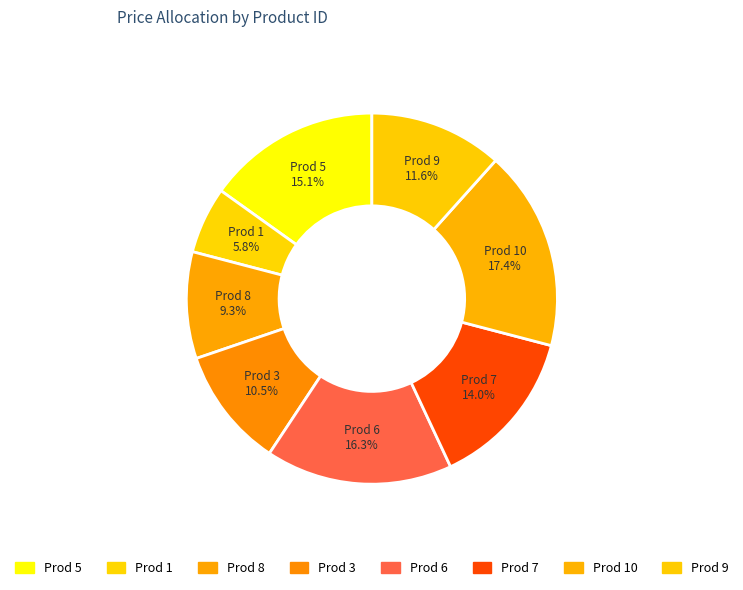

To the nearest percent, what is the average slice percentage?

12%